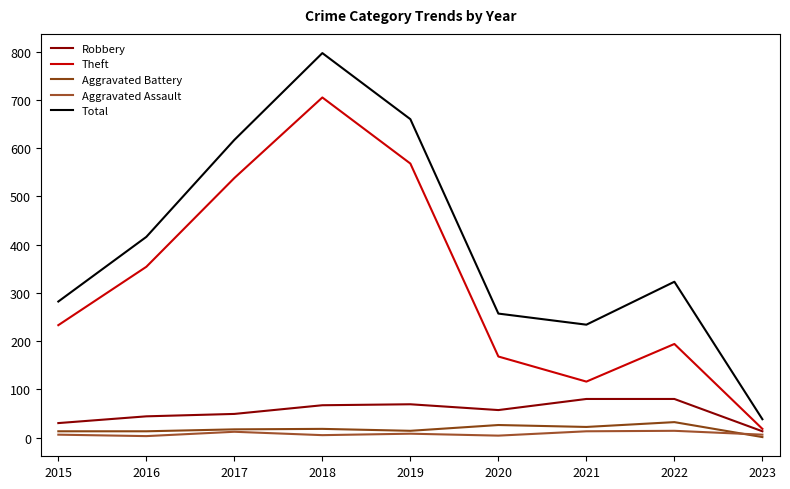

How many lines are shown in the chart?

5